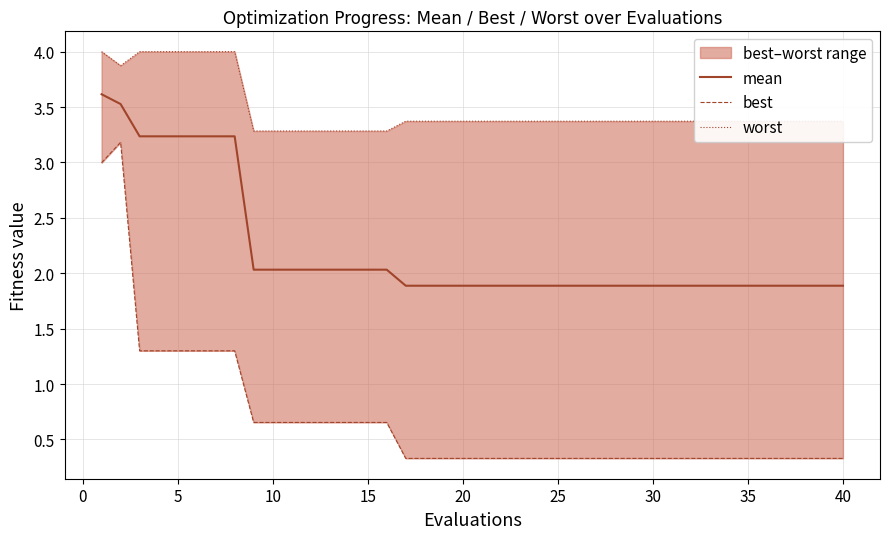

True or false: worst and best cross at least once.

False